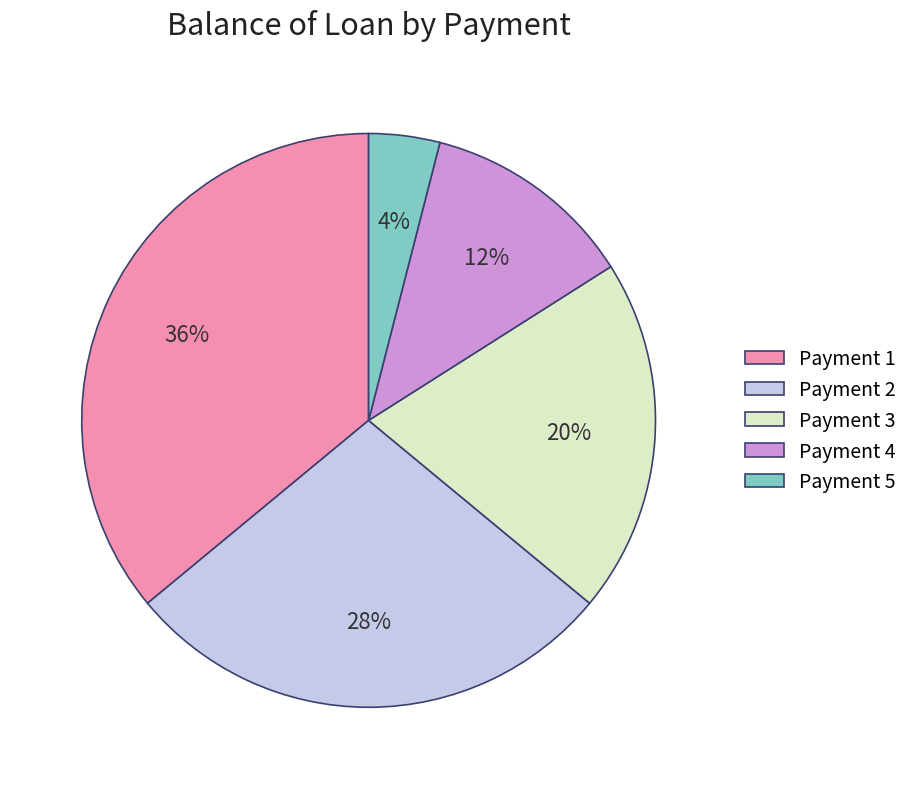

What is the smallest slice in the pie chart?

Payment 5